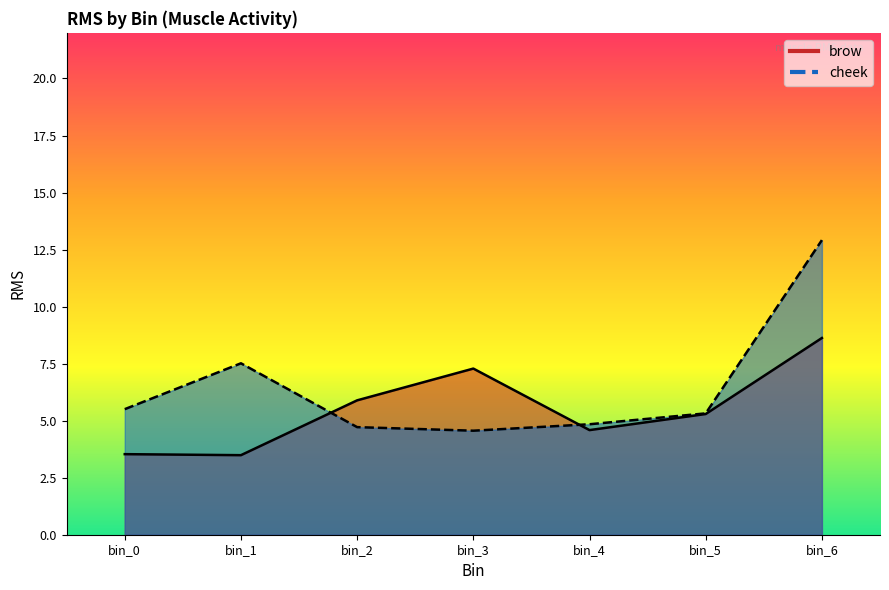

Reading left to right, extract all data points from this chart.

brow: bin_0=3.5	bin_1=3.5	bin_2=5.9	bin_3=7.3	bin_4=4.6	bin_5=5.3	bin_6=8.6
cheek: bin_0=5.5	bin_1=7.5	bin_2=4.7	bin_3=4.6	bin_4=4.8	bin_5=5.3	bin_6=12.9